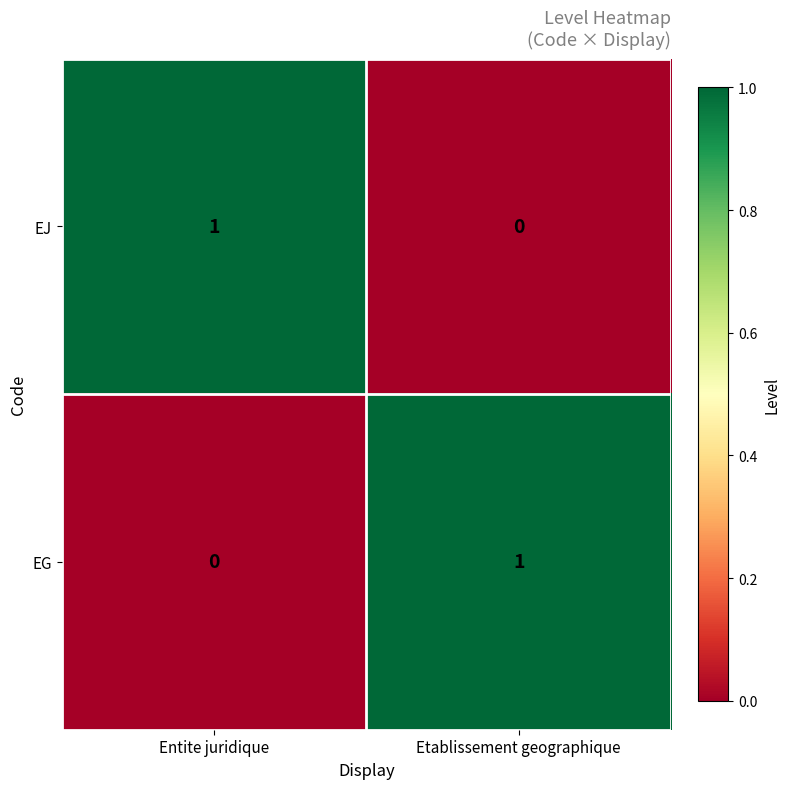

Count the number of categories in the chart.

2